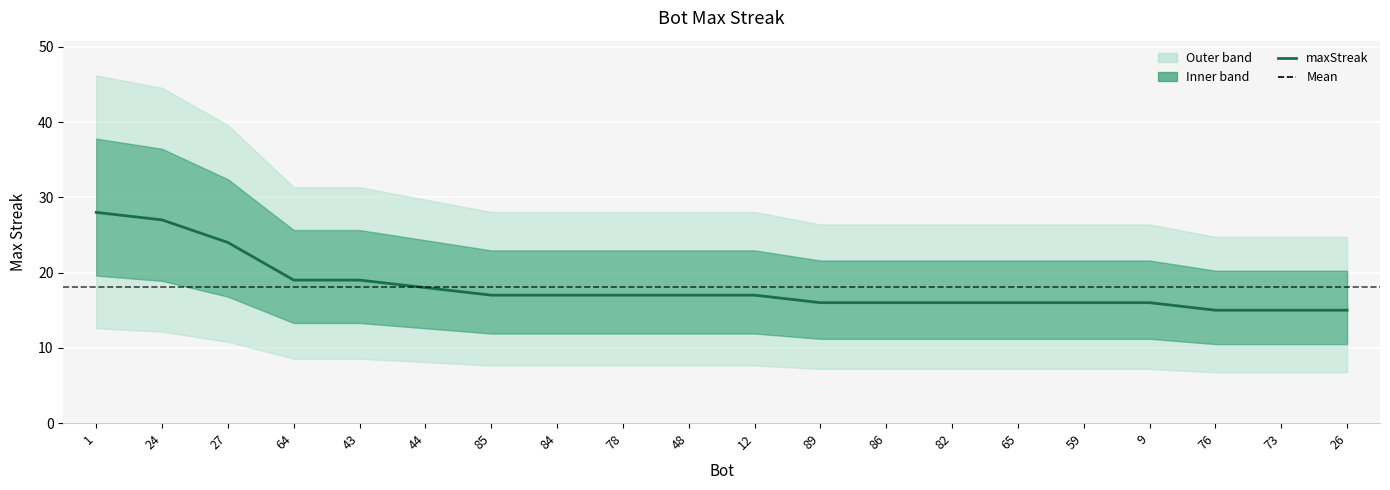

Reading left to right, extract all data points from this chart.

1=28	24=27	27=24	64=19	43=19	44=18	85=17	84=17	78=17	48=17	12=17	89=16	86=16	82=16	65=16	59=16	9=16	76=15	73=15	26=15